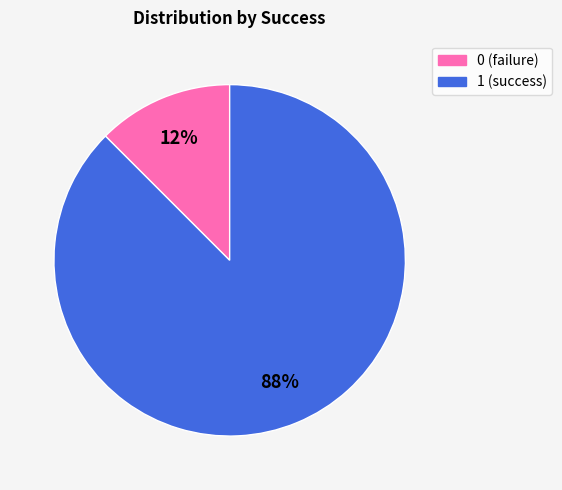

Is 1 the majority of the pie?

Yes